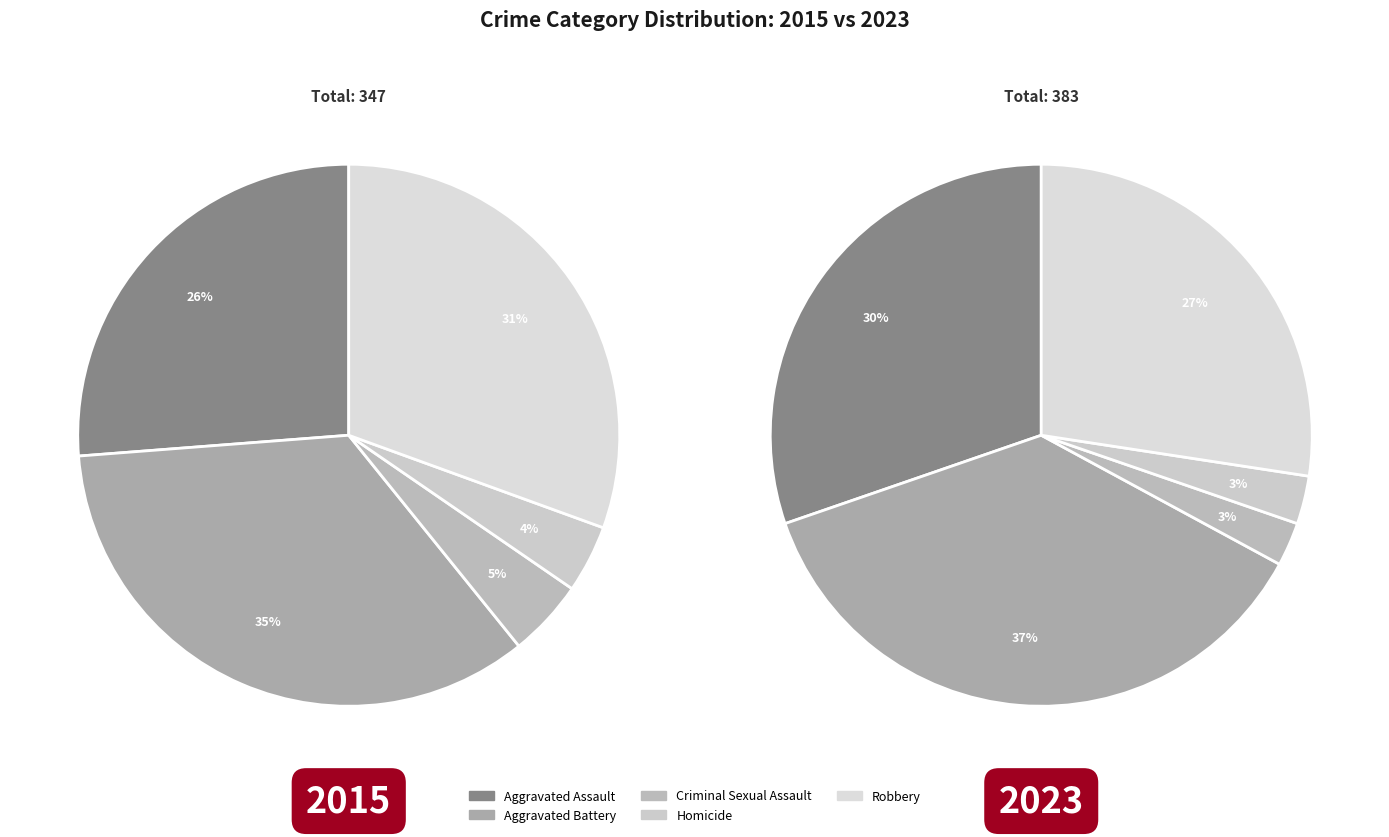

Is there any slice that represents more than half of the pie?

No